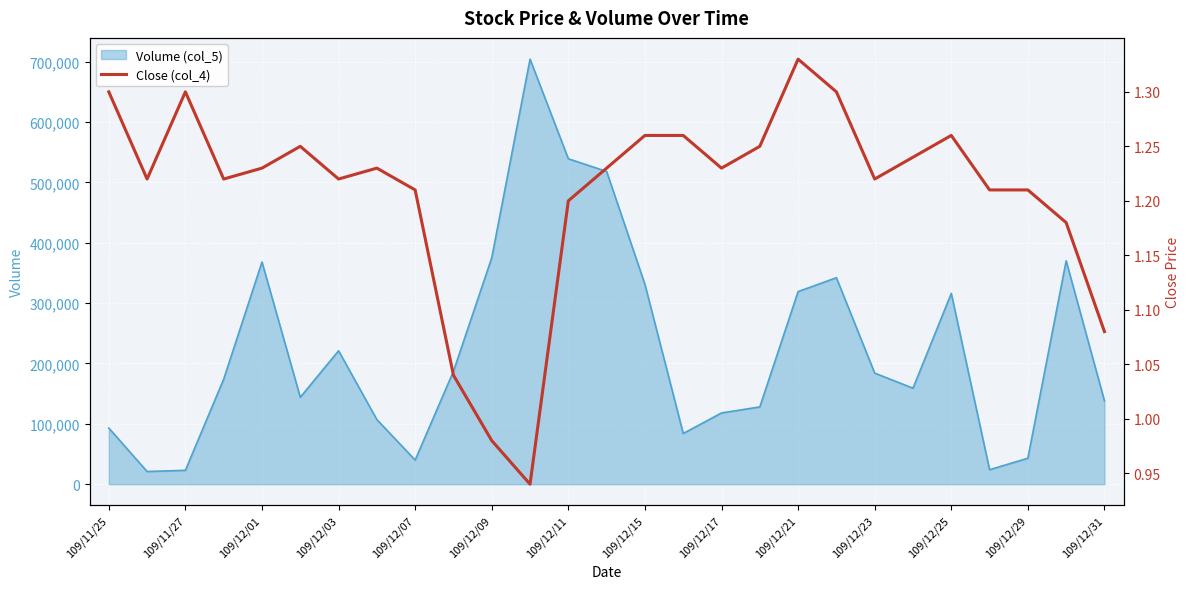

What is the minimum value for Volume (col_5)?

21000